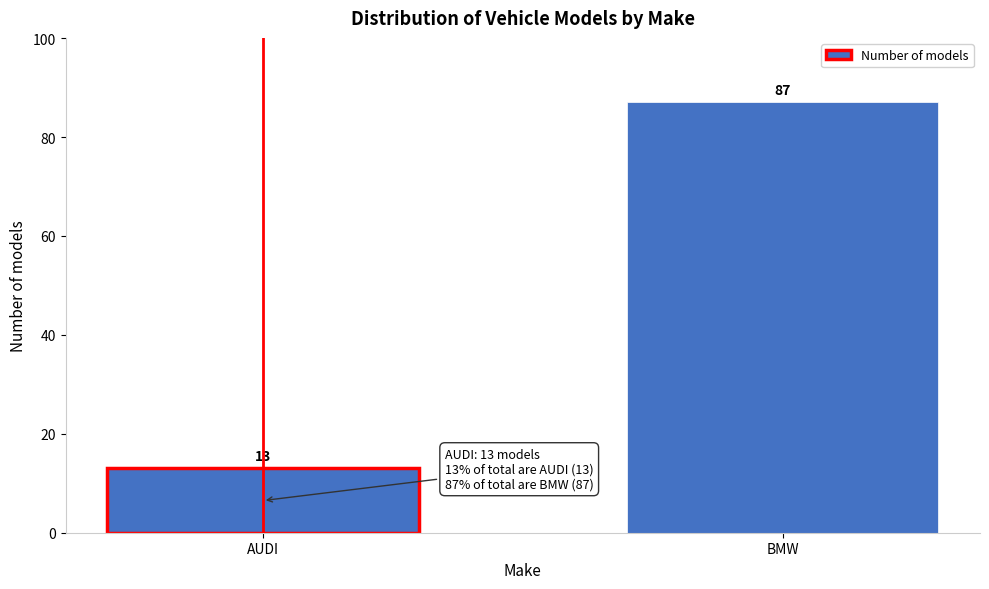

Reading left to right, what are all the values shown in this chart?

AUDI=13	BMW=87